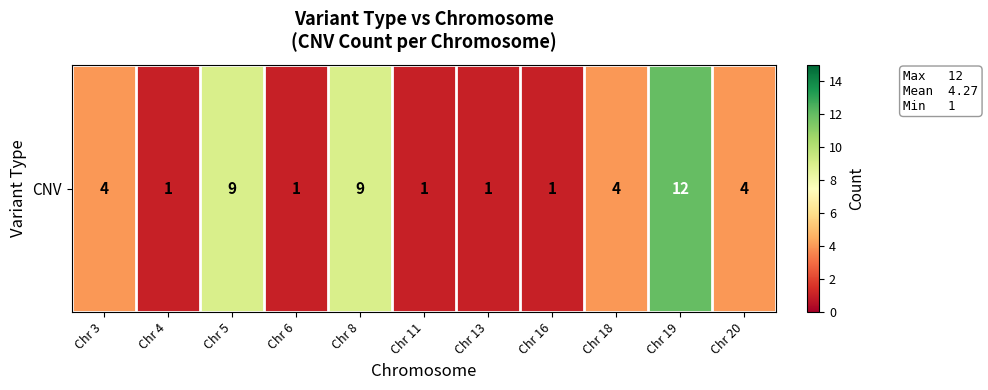

What is the difference between the second highest and minimum values?

8